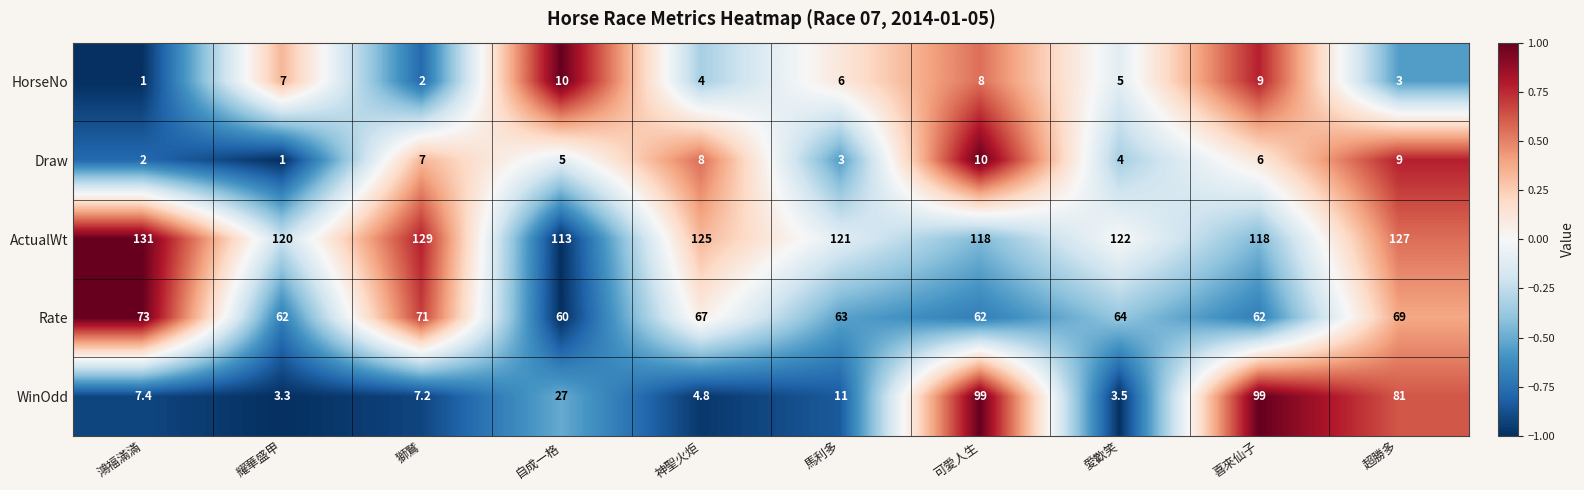

How many series are shown in this chart?

5